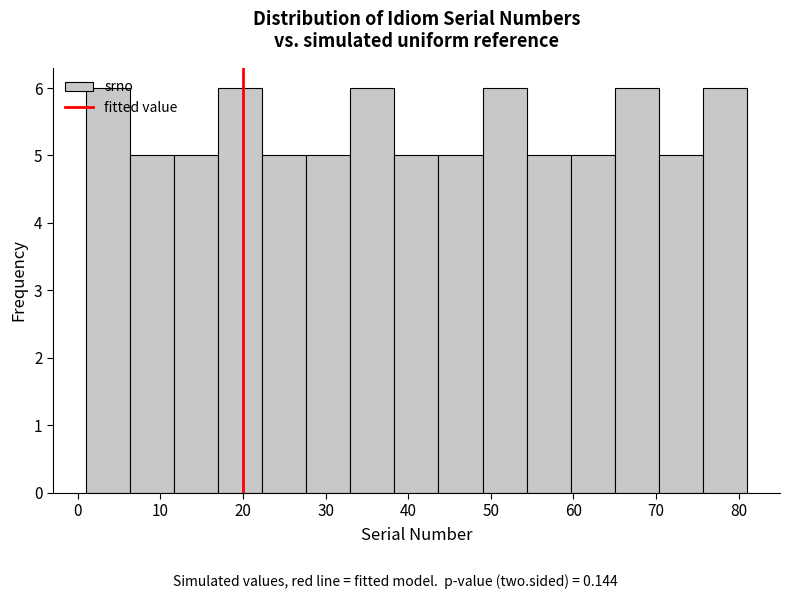

Reading left to right, transcribe this chart: for each bar, give the range it covers on the x-axis and its height. Neither the bar edges nor the heights are printed on the chart, so give them approximately, as read against the axes.

1 to 6: 6
6 to 12: 5
12 to 17: 5
17 to 22: 6
22 to 28: 5
28 to 33: 5
33 to 38: 6
38 to 44: 5
44 to 49: 5
49 to 54: 6
54 to 60: 5
60 to 65: 5
65 to 70: 6
70 to 76: 5
76 to 81: 6